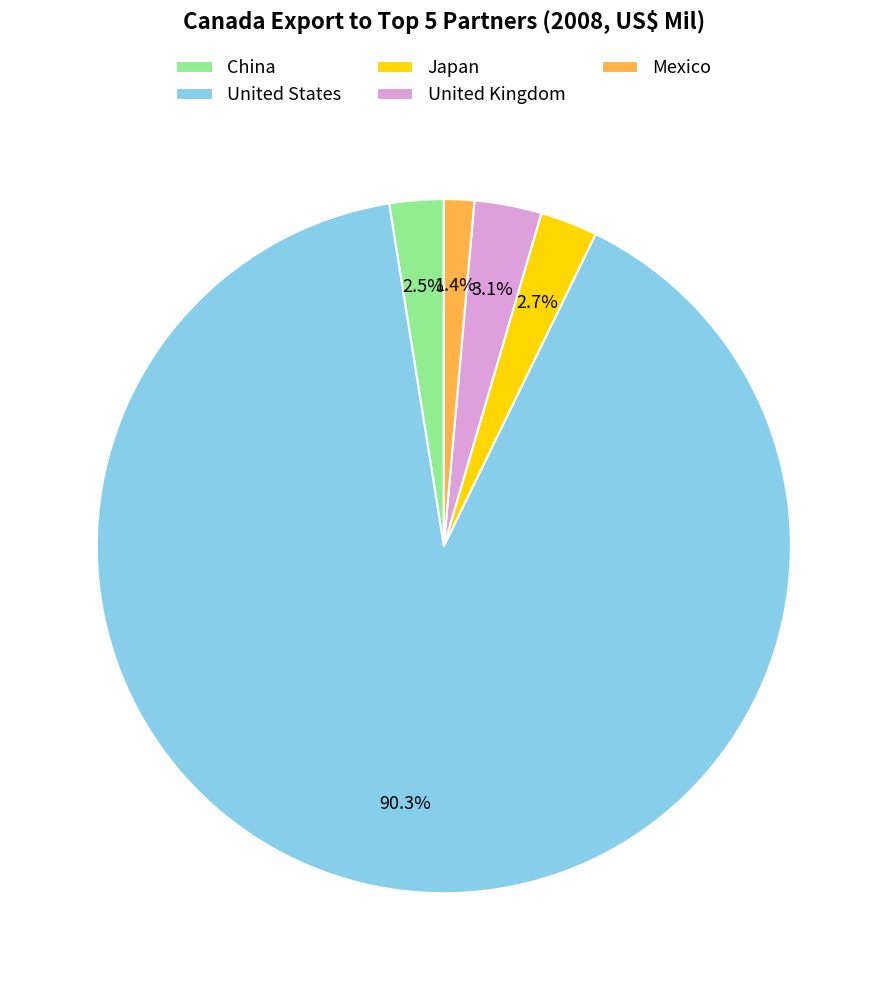

Which has a higher value, United States or China?

United States